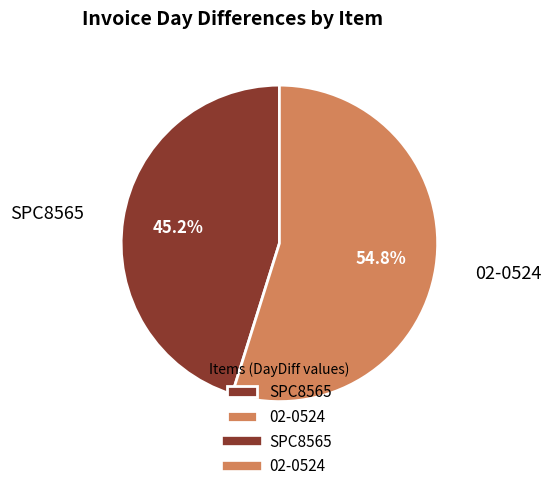

How many segments does this pie chart have?

2